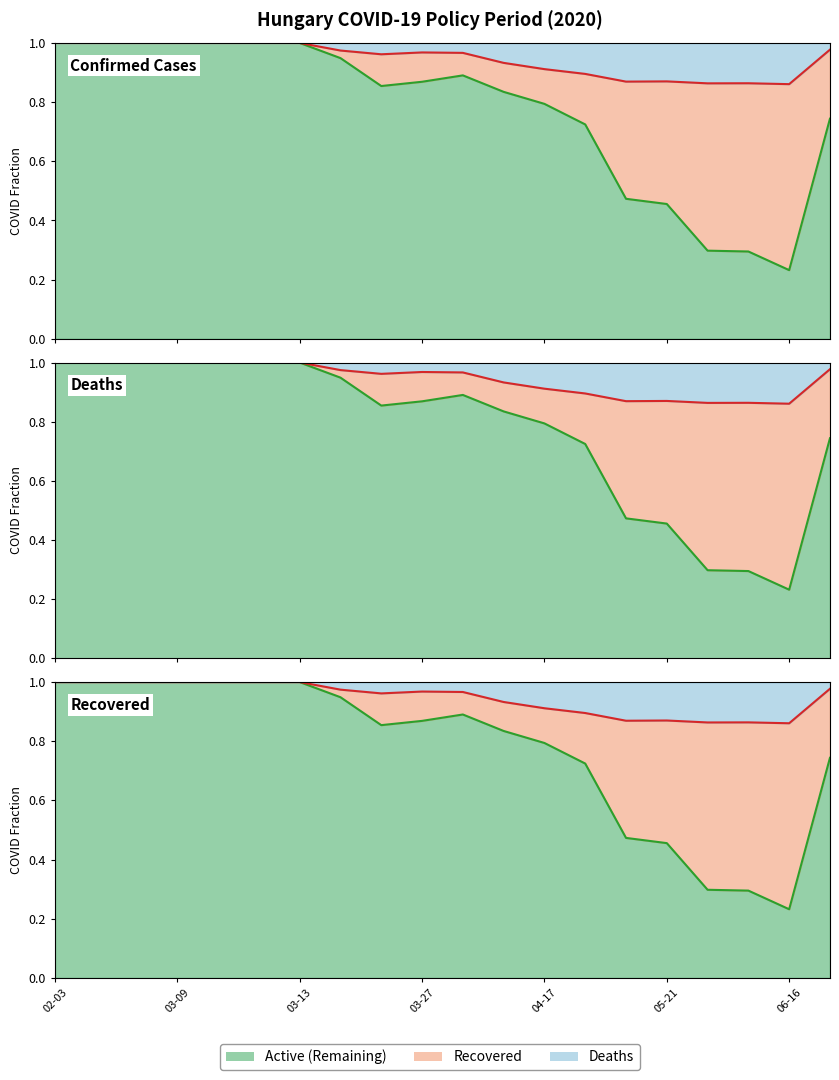

At which category does the chart reach its peak across all series?

02-03